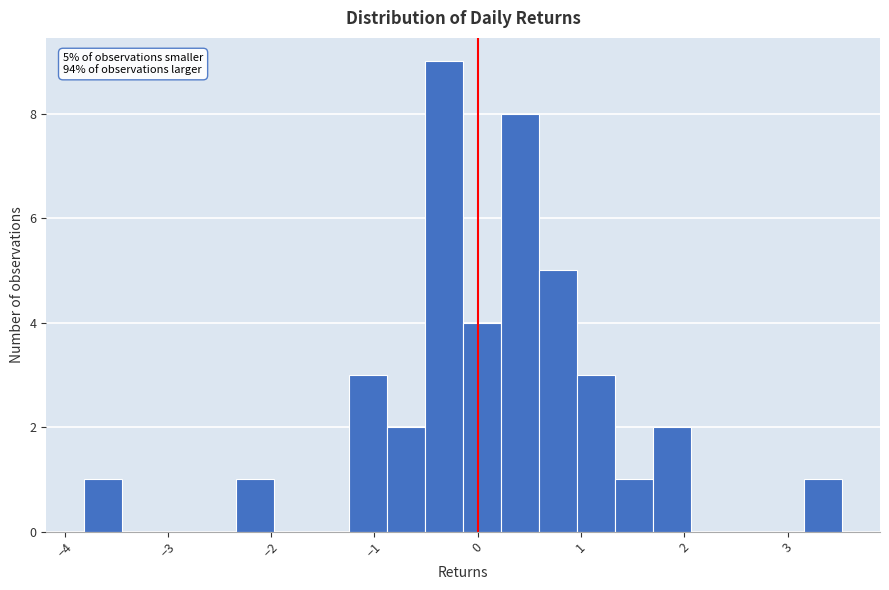

Around what value on the x-axis is the tallest bar? Give the approximate position of its centre, as read against the axis.

-0.3